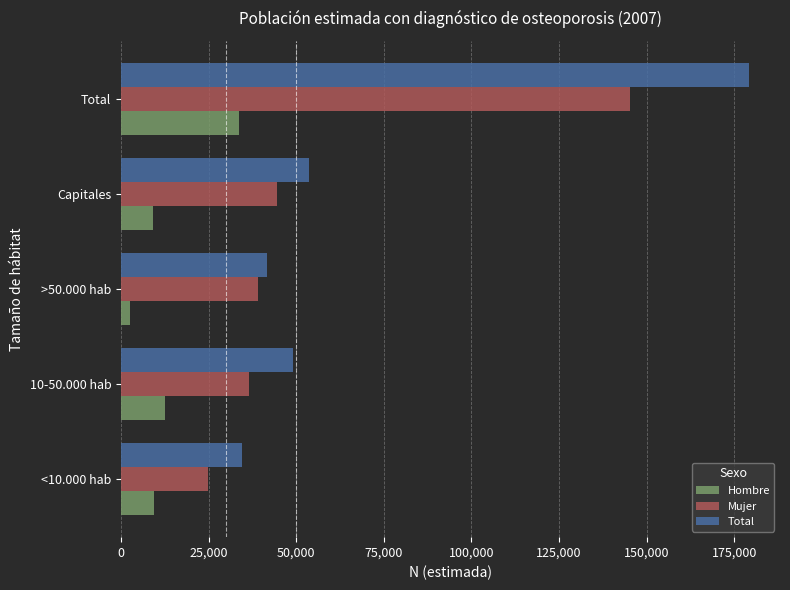

What is the average value of the Total series?

71647